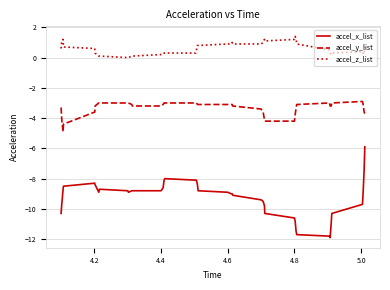

Which series has the largest total across all categories?

accel_z_list